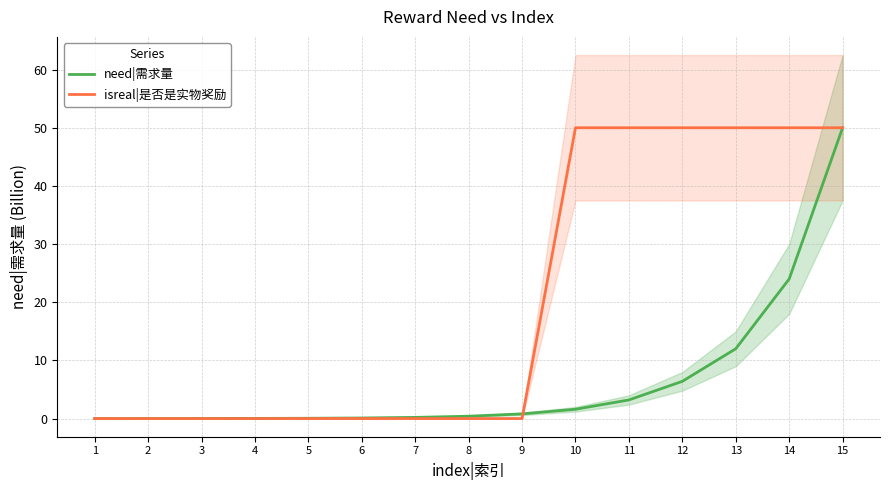

Read the isreal|是否是实物奖励 value at 14.

50.0